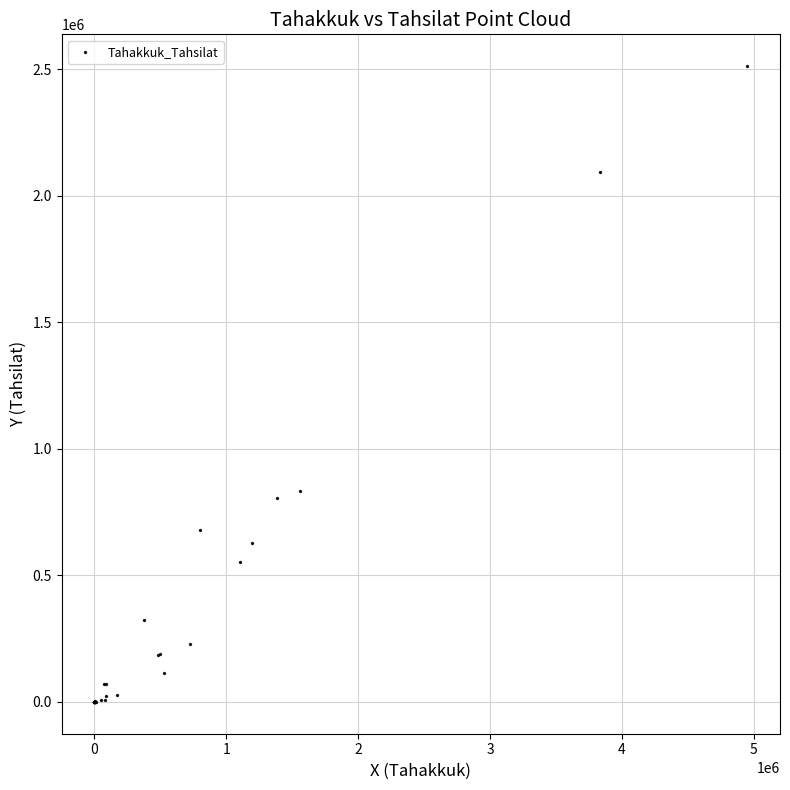

What Y value in the scatter plot is closest to 1256421?

833172.4